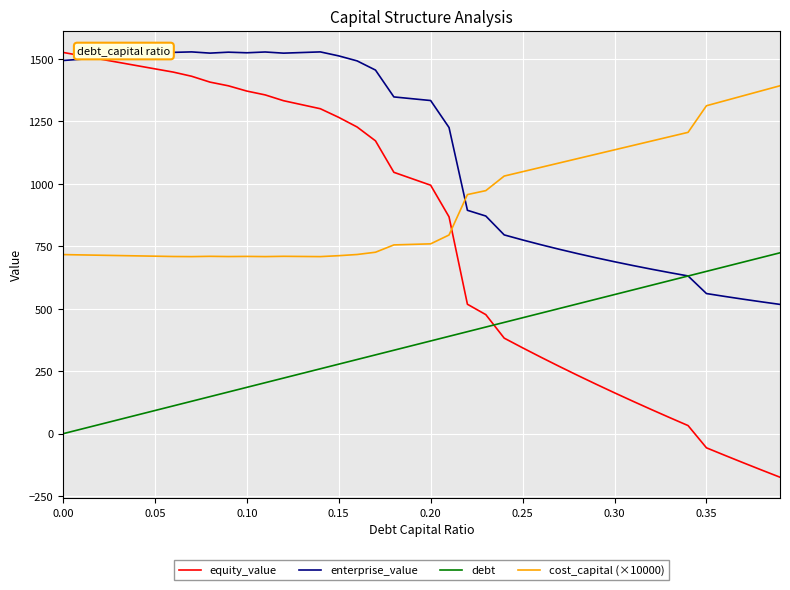

Which series has the largest total across all categories?

enterprise_value